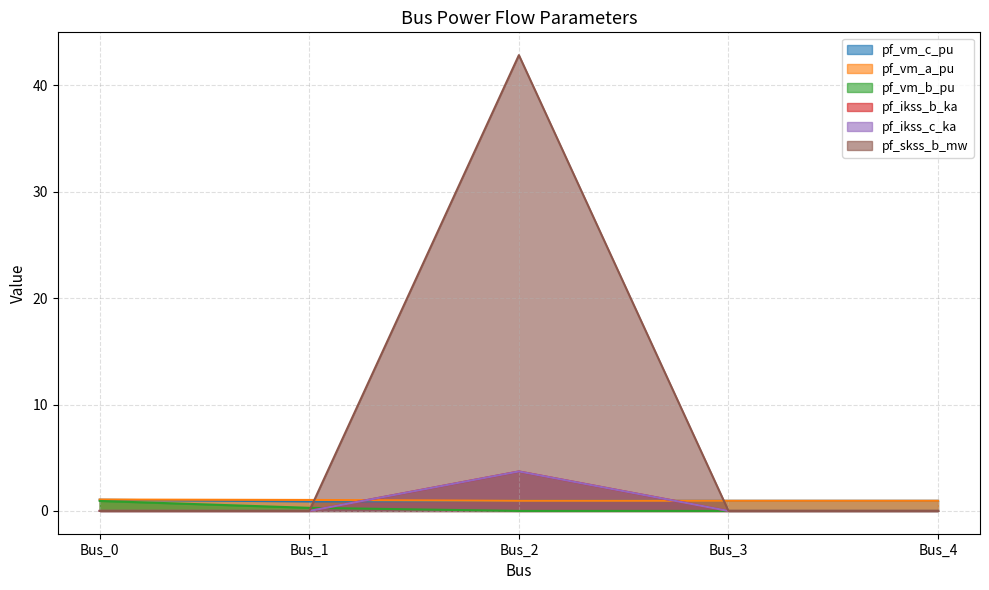

What is the difference between the maximum and minimum values in the pf_vm_a_pu series?

0.1